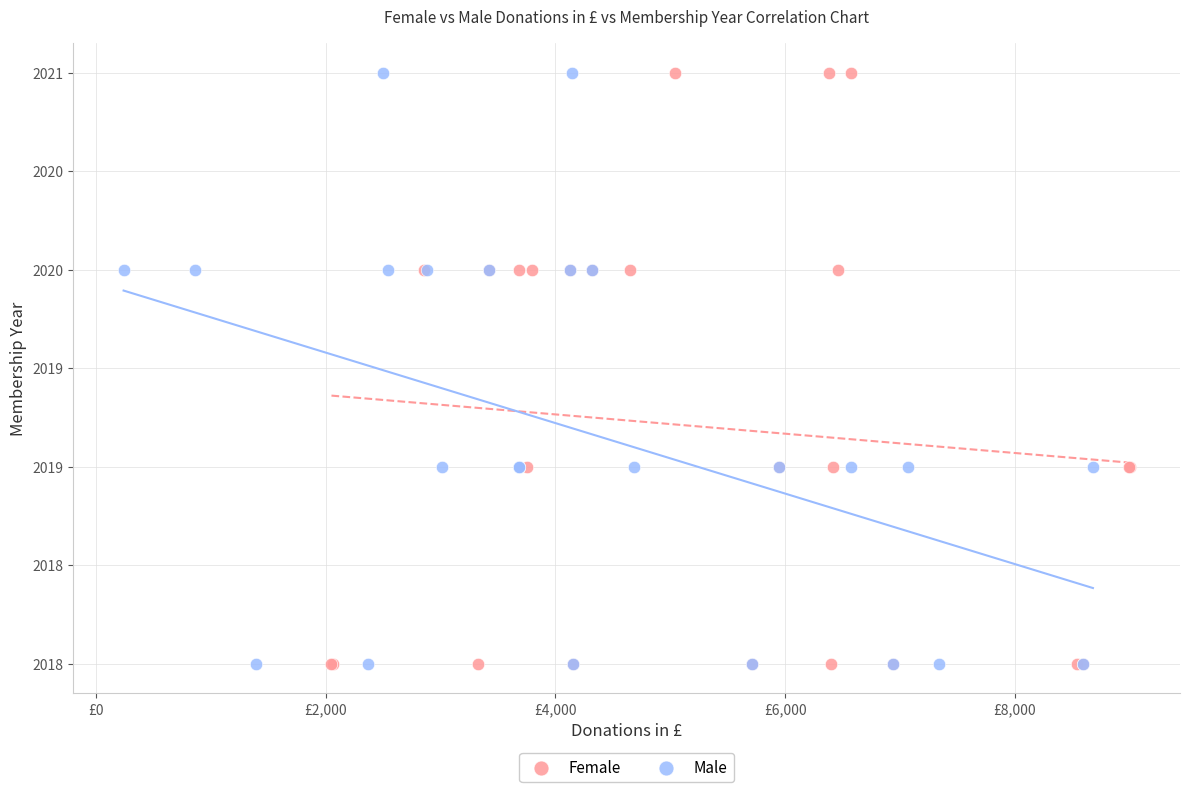

What are all the series names shown in the legend?

Female, Male